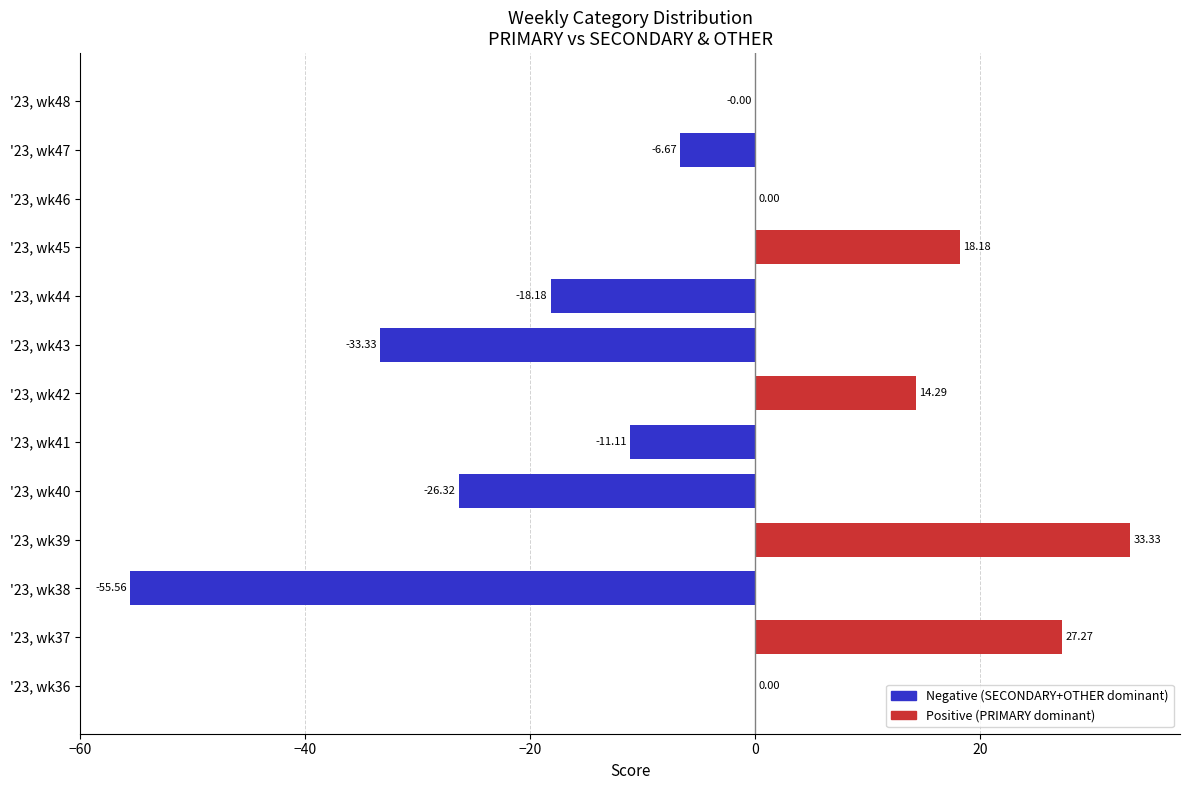

What is the change in value from '23, wk43 to '23, wk46?

+33.3